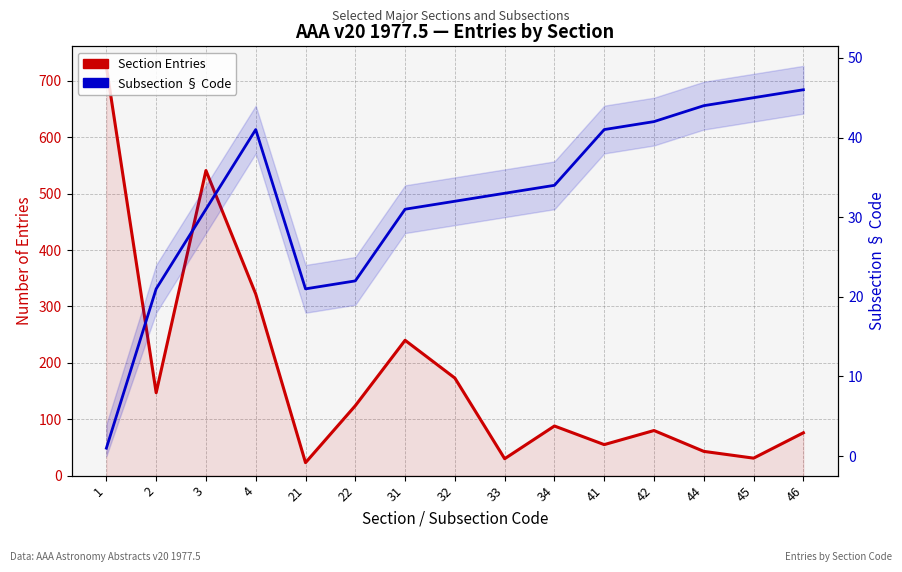

Which series changed the most between 2 and 31?

Section Entries